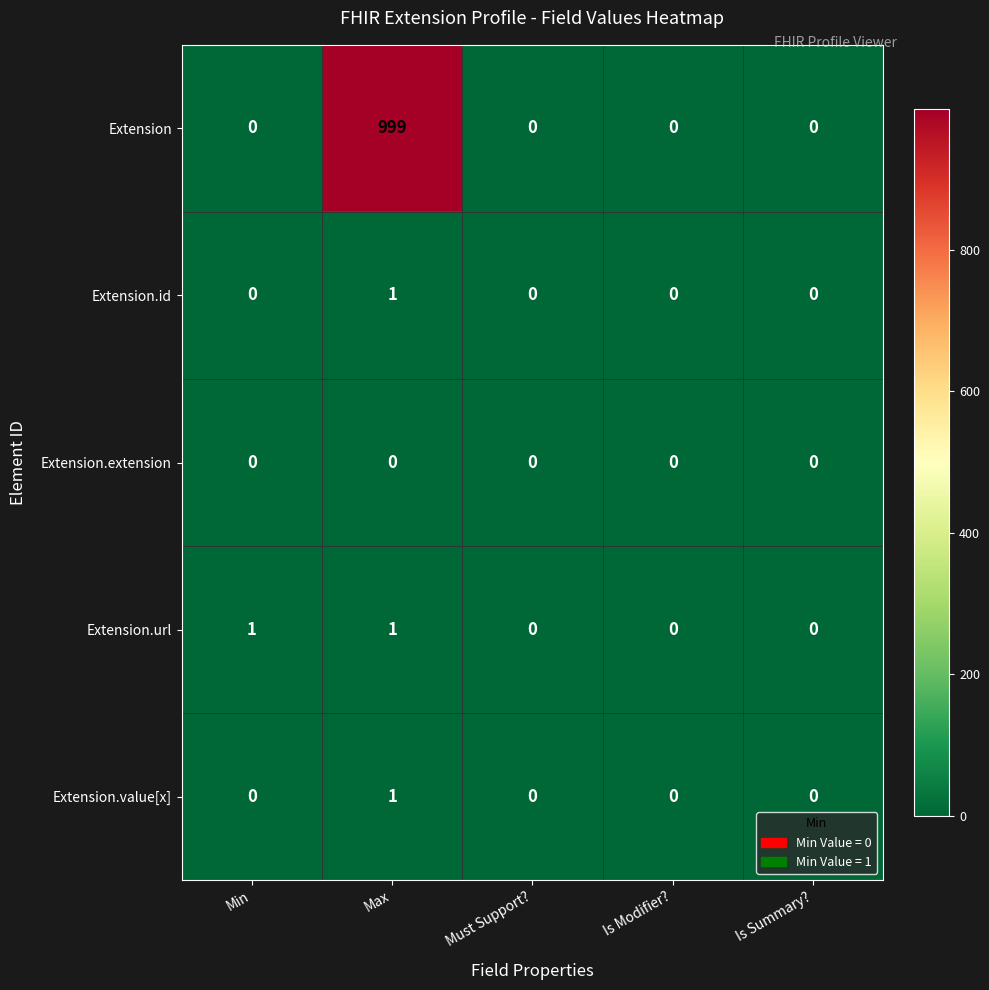

How many Extension.id values are between 0 and 1?

5